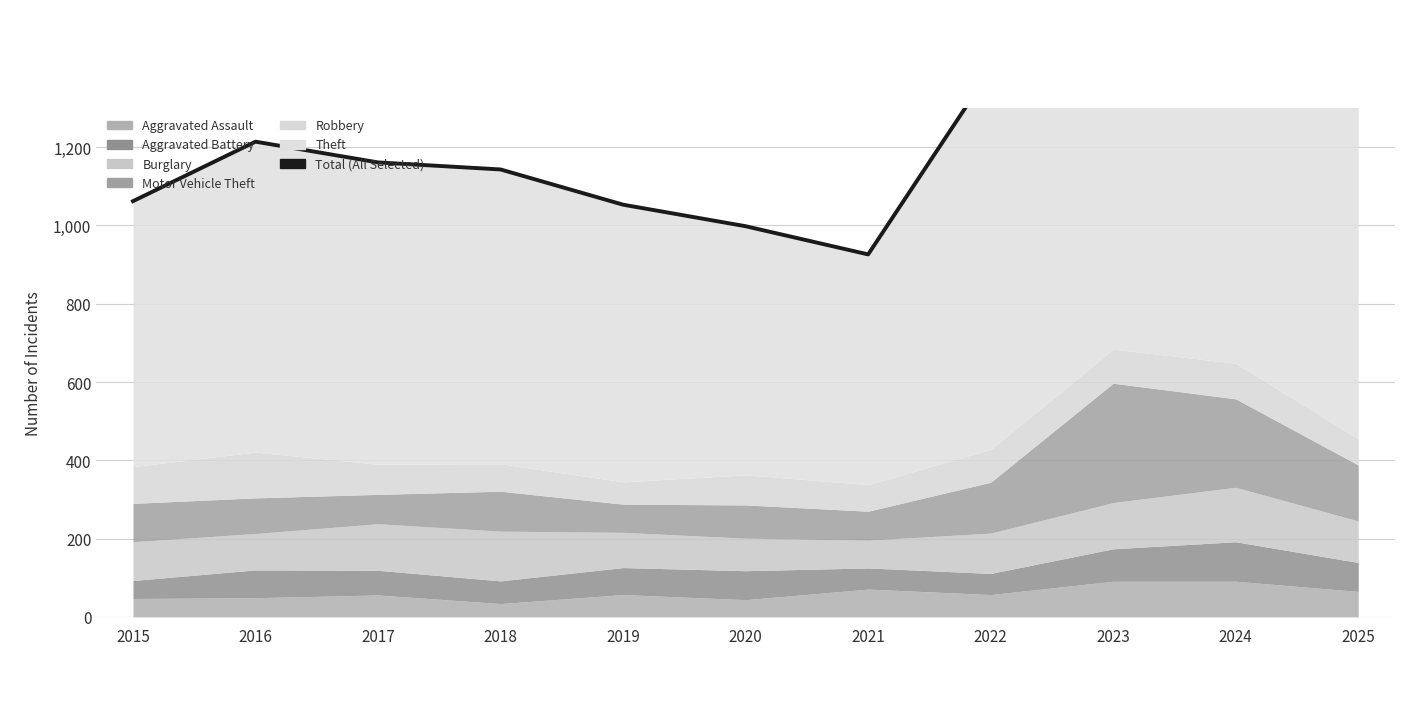

What is the change in value from 2017 to 2021?

-235